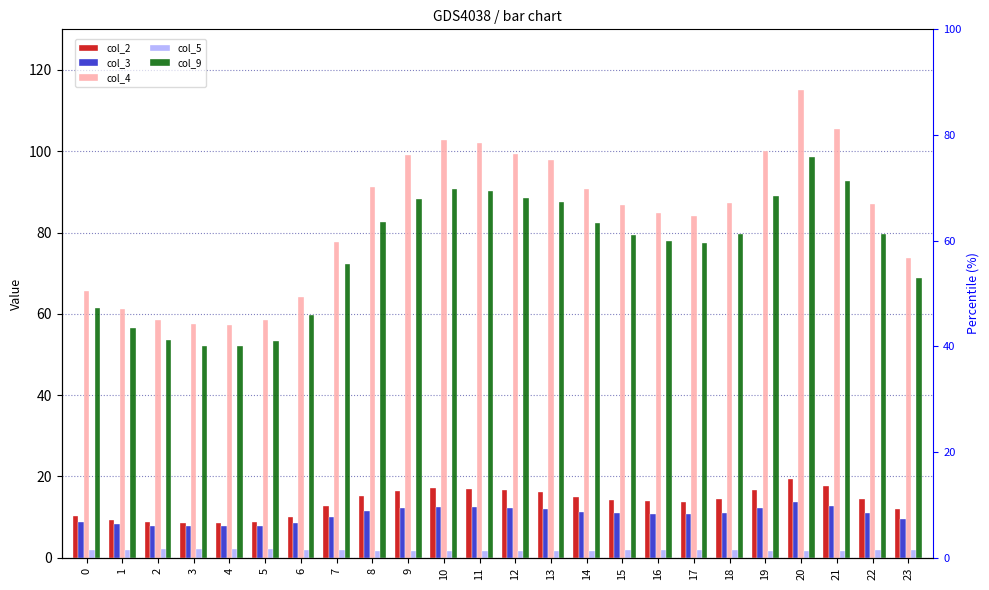

Between 0 and 15, which is larger?

15